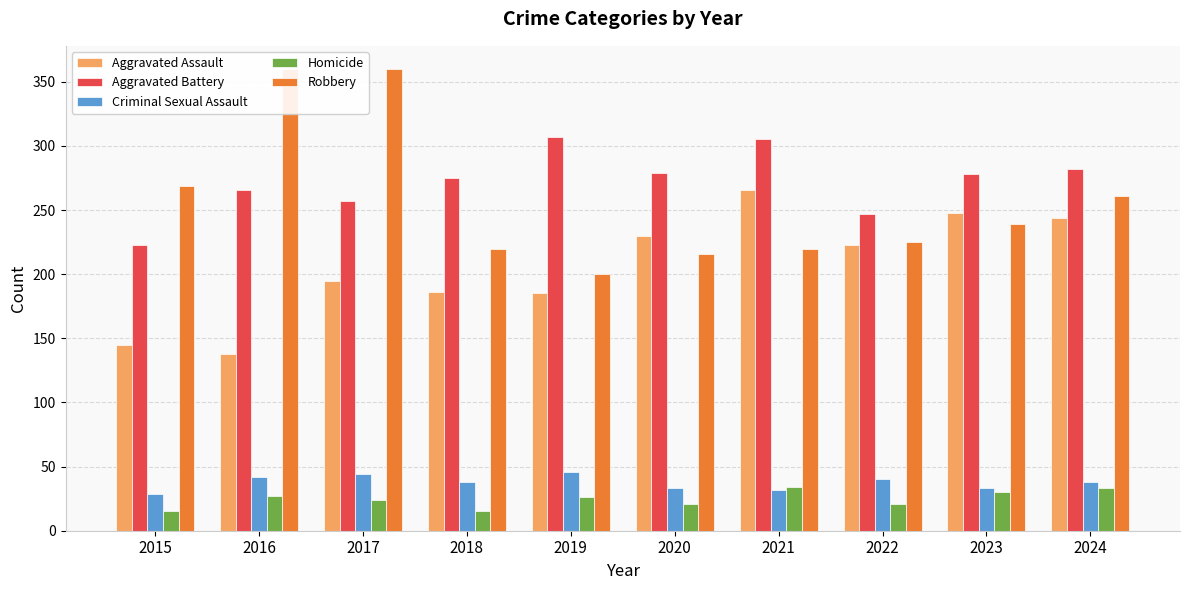

Count the number of data series in this chart.

5